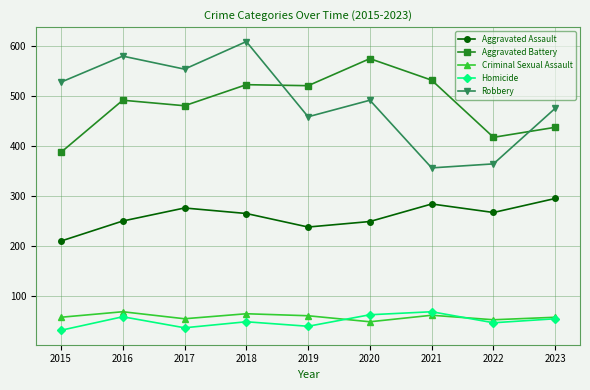

What are all the series names shown in the legend?

Aggravated Assault, Aggravated Battery, Criminal Sexual Assault, Homicide, Robbery